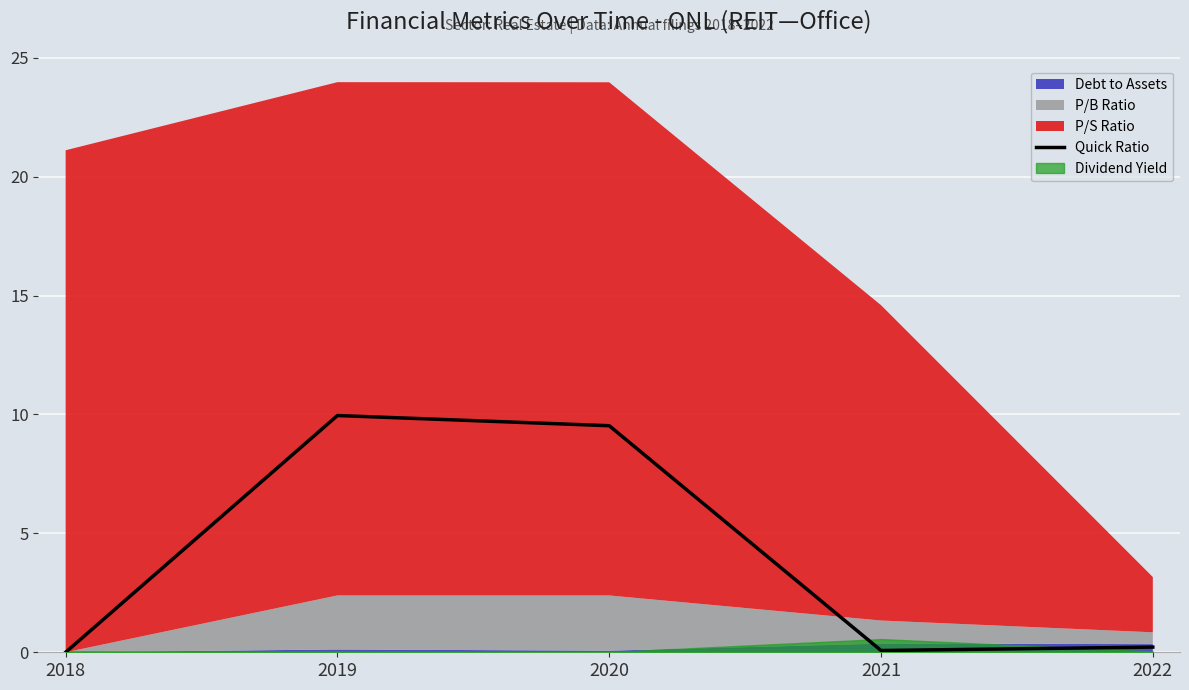

Reading right to left, list all the values displayed in this chart.

0.2	0.1	9.5	10.0	0.0